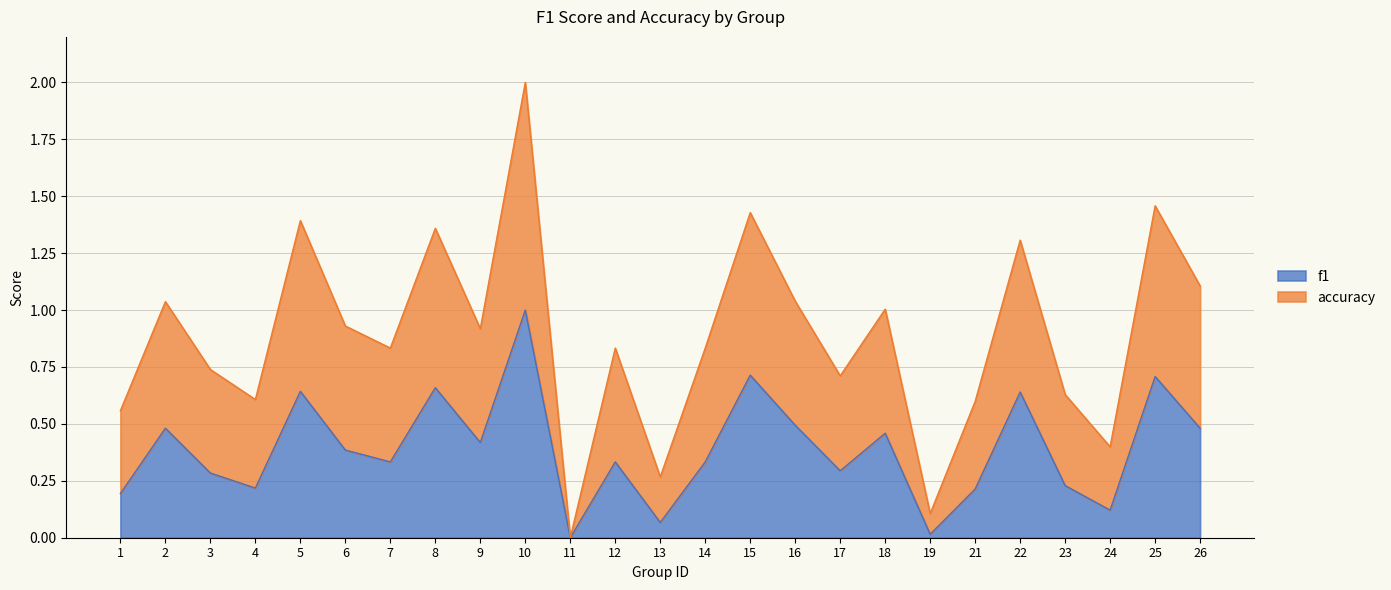

The value of accuracy at 16 is 1.0. True or false?

True